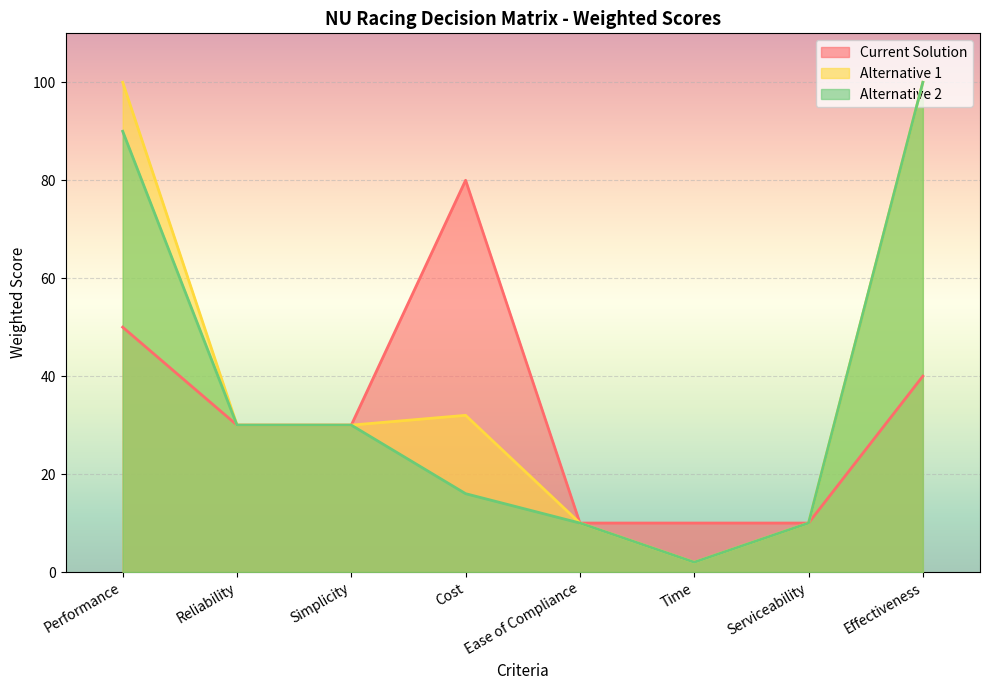

Rank the series at Time from highest to lowest value.

Current Solution, Alternative 1, Alternative 2